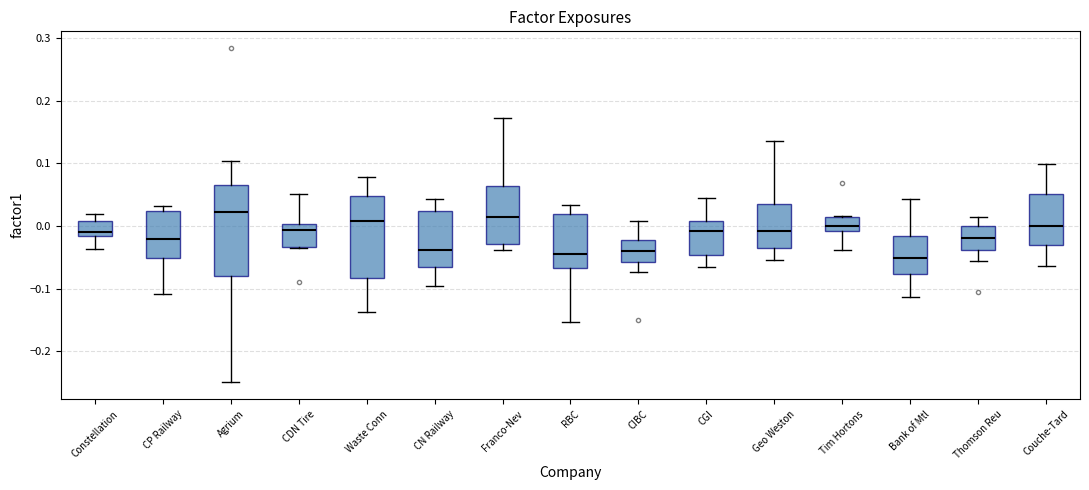

Reading left to right, transcribe this box plot: for each box, give where its median line is, the range the box spans, and where its two whiskers end, as read against the y-axis. The values are not printed on the chart, so give them approximately, as read against the axis.

Constellation: median -0.01, box -0.02 to 0.01, whiskers -0.04 to 0.02
CP Railway: median -0.02, box -0.05 to 0.02, whiskers -0.11 to 0.03
Agrium: median 0.02, box -0.08 to 0.07, whiskers -0.25 to 0.10
CDN Tire: median -0.01, box -0.03 to 0.00, whiskers -0.04 to 0.05
Waste Conn: median 0.01, box -0.08 to 0.05, whiskers -0.14 to 0.08
CN Railway: median -0.04, box -0.07 to 0.02, whiskers -0.09 to 0.04
Franco-Nev: median 0.02, box -0.03 to 0.06, whiskers -0.04 to 0.17
RBC: median -0.04, box -0.07 to 0.02, whiskers -0.15 to 0.03
CIBC: median -0.04, box -0.06 to -0.02, whiskers -0.07 to 0.01
CGI: median -0.01, box -0.05 to 0.01, whiskers -0.06 to 0.04
Geo Weston: median -0.01, box -0.03 to 0.04, whiskers -0.05 to 0.13
Tim Hortons: median 0.00, box -0.01 to 0.01, whiskers -0.04 to 0.02
Bank of Mtl: median -0.05, box -0.08 to -0.02, whiskers -0.11 to 0.04
Thomson Reu: median -0.02, box -0.04 to 0.00, whiskers -0.06 to 0.02
Couche-Tard: median 0.00, box -0.03 to 0.05, whiskers -0.06 to 0.10